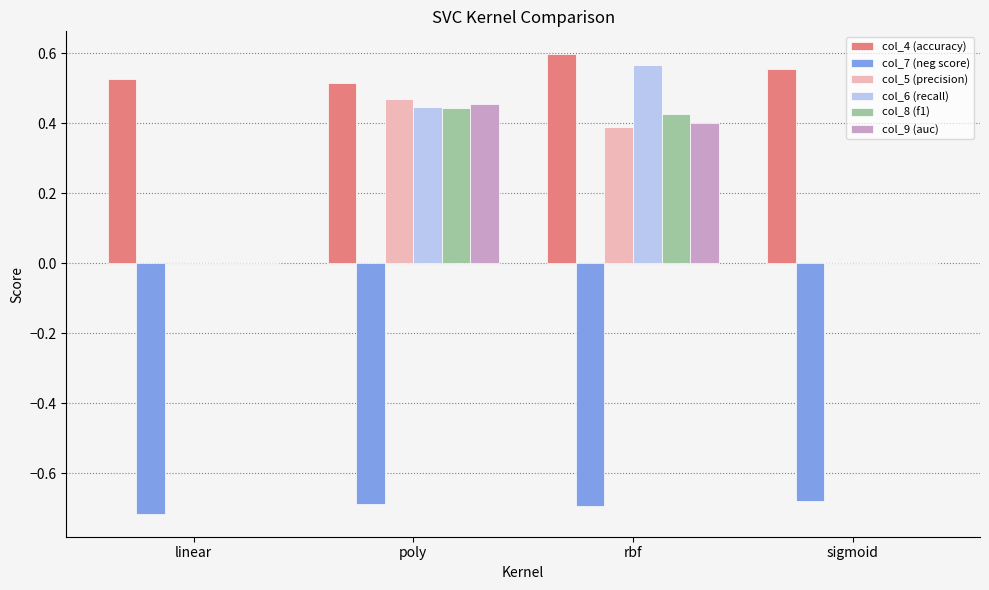

How many categories are shown in the chart?

4